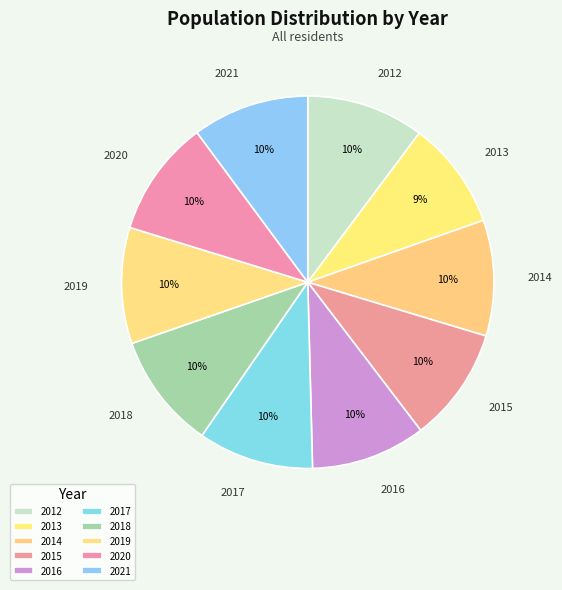

To the nearest percent, what is the combined percentage of 2016 and 2018?

20%